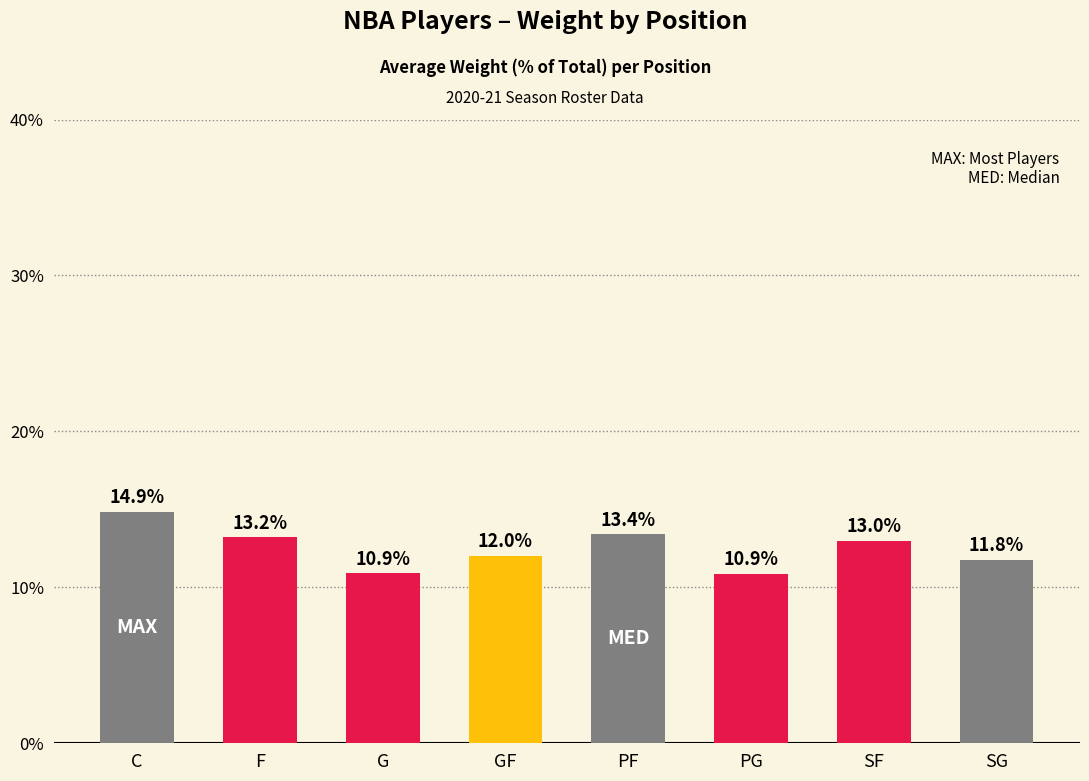

What is the value of the 7th bar from the left?

13.0